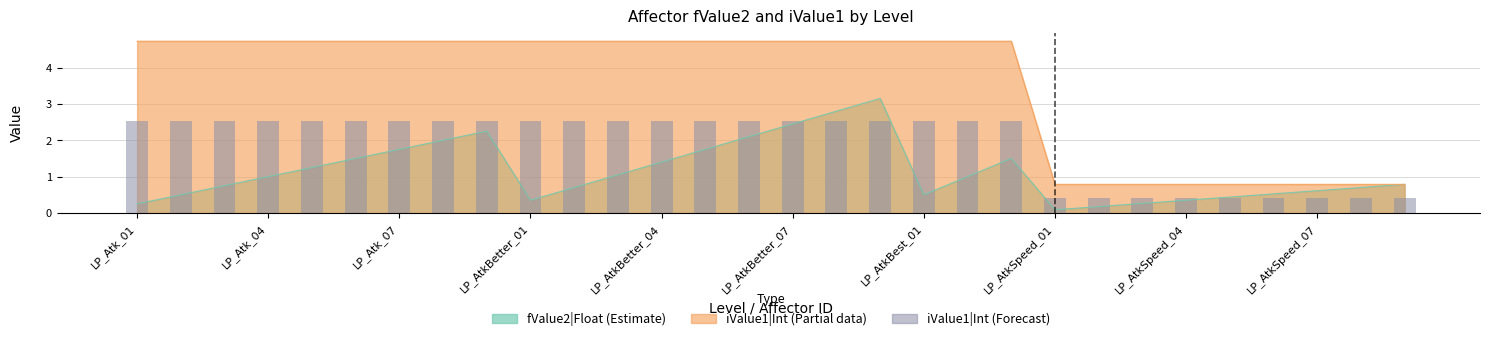

What is the difference between the maximum and minimum values?

2.1